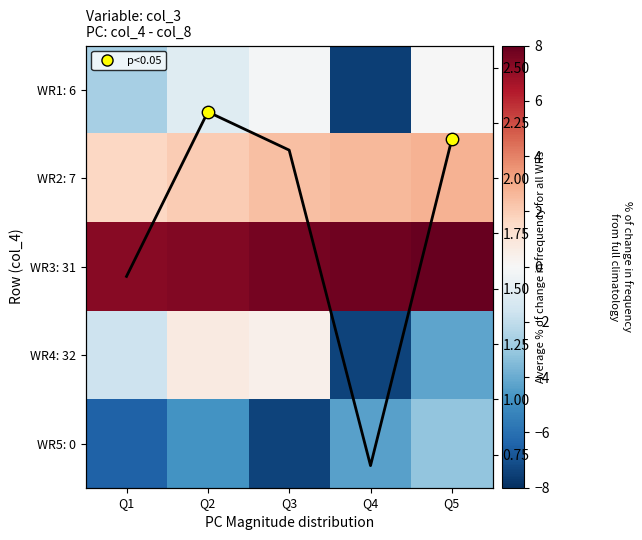

What is the difference between the highest and lowest values at Q1?

13.8